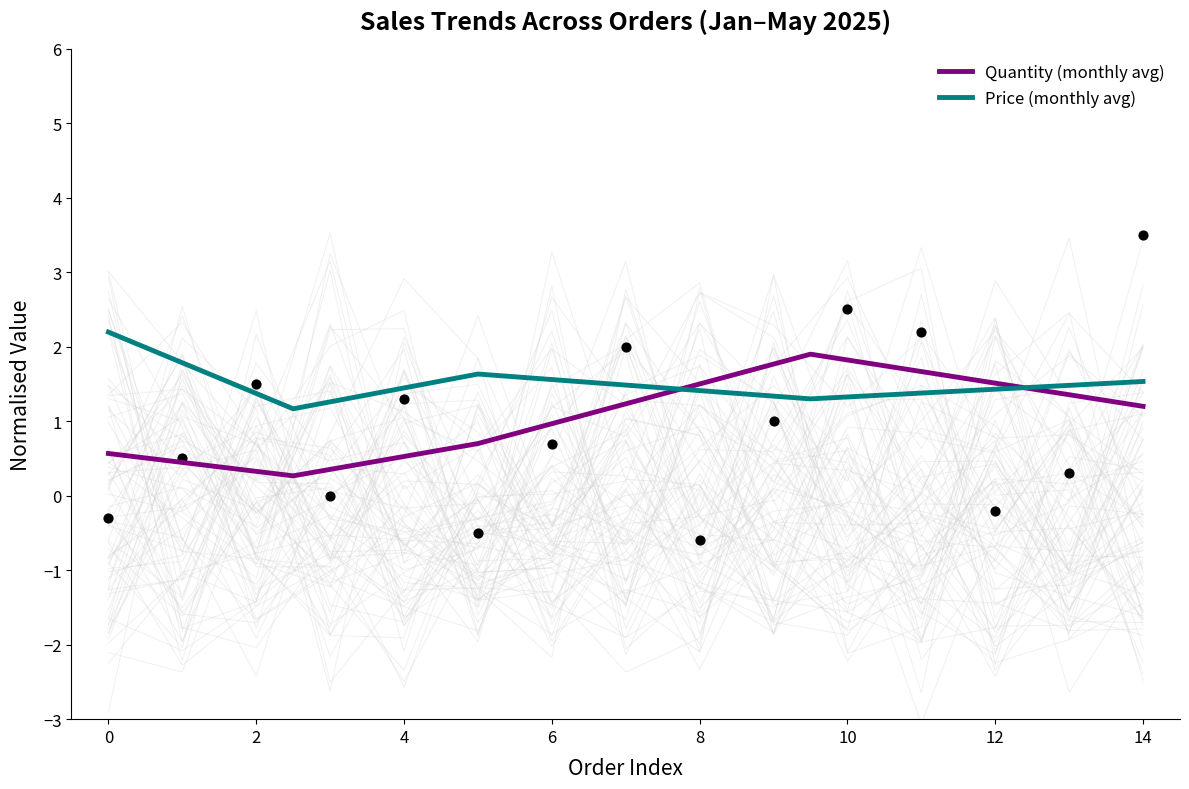

Which series has the largest total across all categories?

Price (monthly avg)